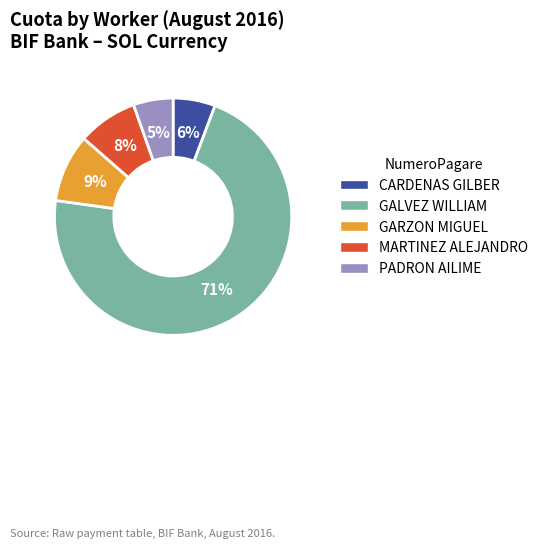

To the nearest percent, what is the average slice percentage?

20%